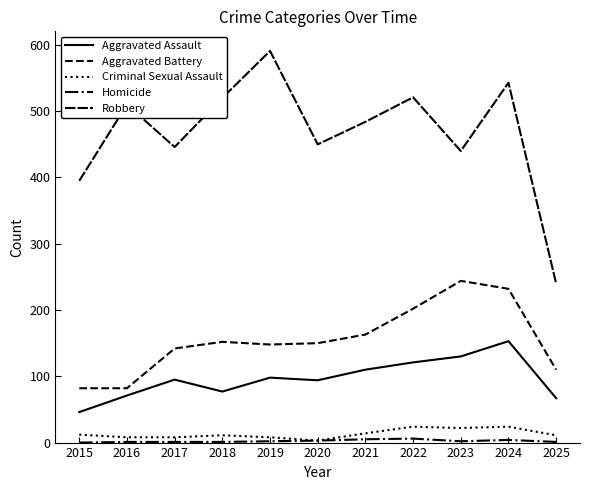

Where is the first local minimum for Homicide?

2023